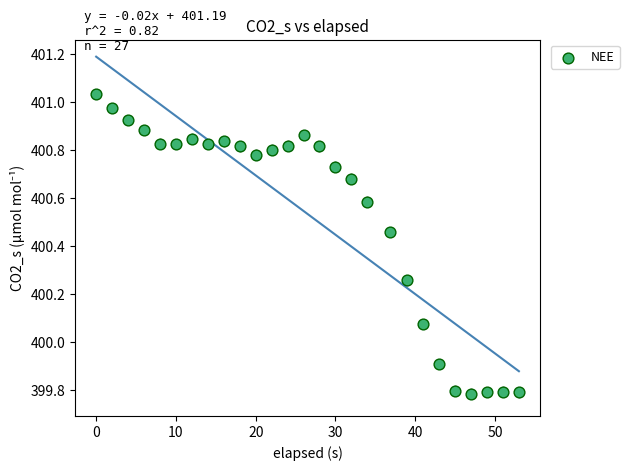

What is the range of X values (max minus min)?

53.0